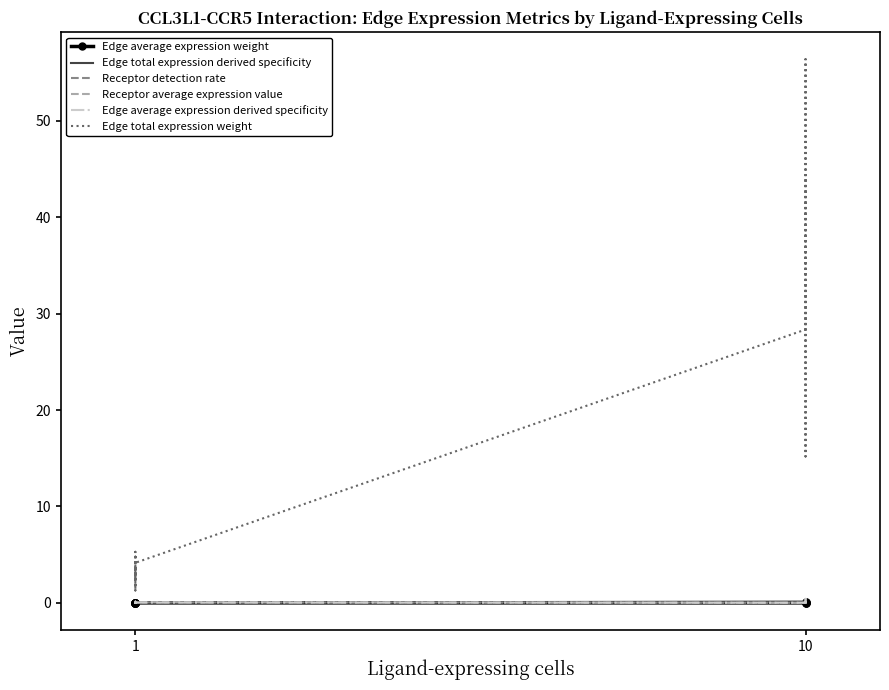

Reading left to right, list all the values displayed in this chart.

Edge average expression weight: 0.0	0.0	0.0	0.0	0.0	0.0	0.0	0.0	0.0	0.0	0.0	0.1	0.0	0.0	0.0
Edge total expression derived specificity: 0.0	0.0	0.0	0.0	0.0	0.0	0.0	0.0	0.0	0.0	0.1	0.3	0.1	0.1	0.2
Receptor detection rate: 0.0	0.1	0.0	0.0	0.1	0.0	0.1	0.0	0.0	0.1	0.0	0.1	0.0	0.0	0.1
Receptor average expression value: 0.0	0.1	0.0	0.0	0.1	0.0	0.1	0.0	0.0	0.1	0.0	0.1	0.0	0.0	0.1
Edge average expression derived specificity: 0.0	0.0	0.0	0.0	0.0	0.0	0.0	0.0	0.0	0.0	0.0	0.4	0.0	0.1	0.3
Edge total expression weight: 2.4	4.8	2.4	1.3	3.8	2.7	5.3	2.6	1.4	4.2	28.4	56.4	27.8	15.2	44.3